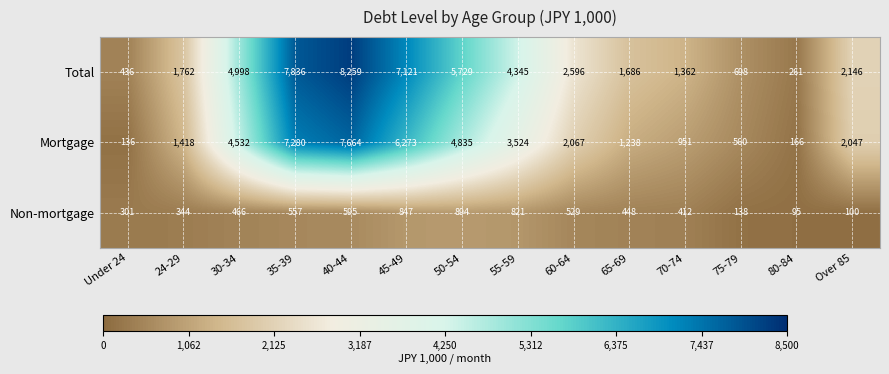

What is the minimum value shown in the chart?

95